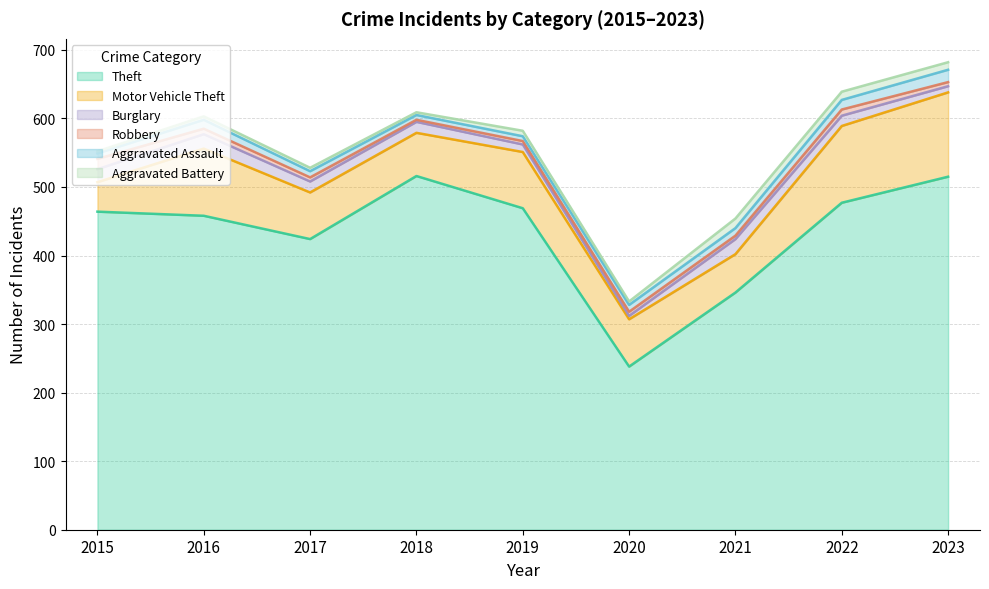

What is the value of the Theft point at the 2nd from the left?

458